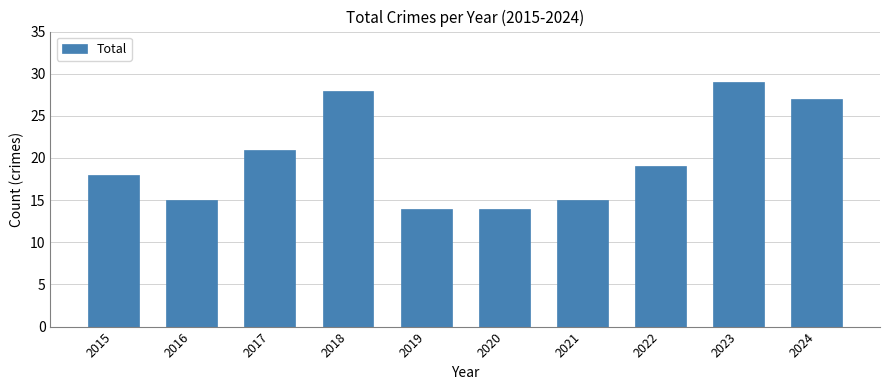

Does the chart contain any negative values?

No